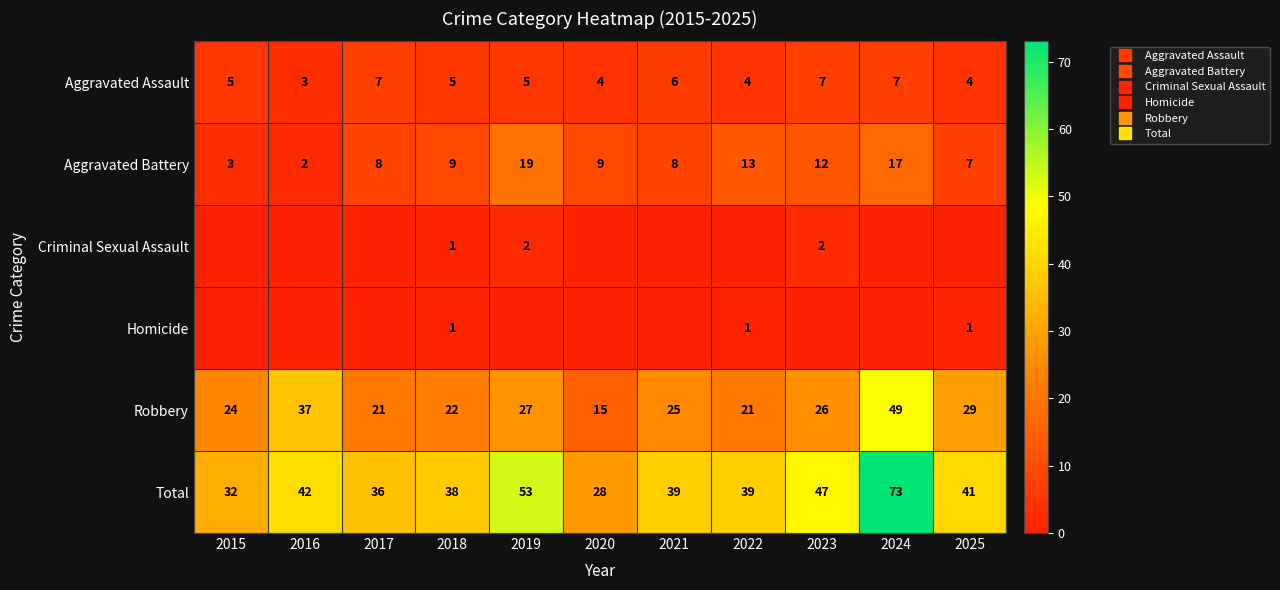

What is the difference between the Aggravated Battery values at 2022 and 2024?

4